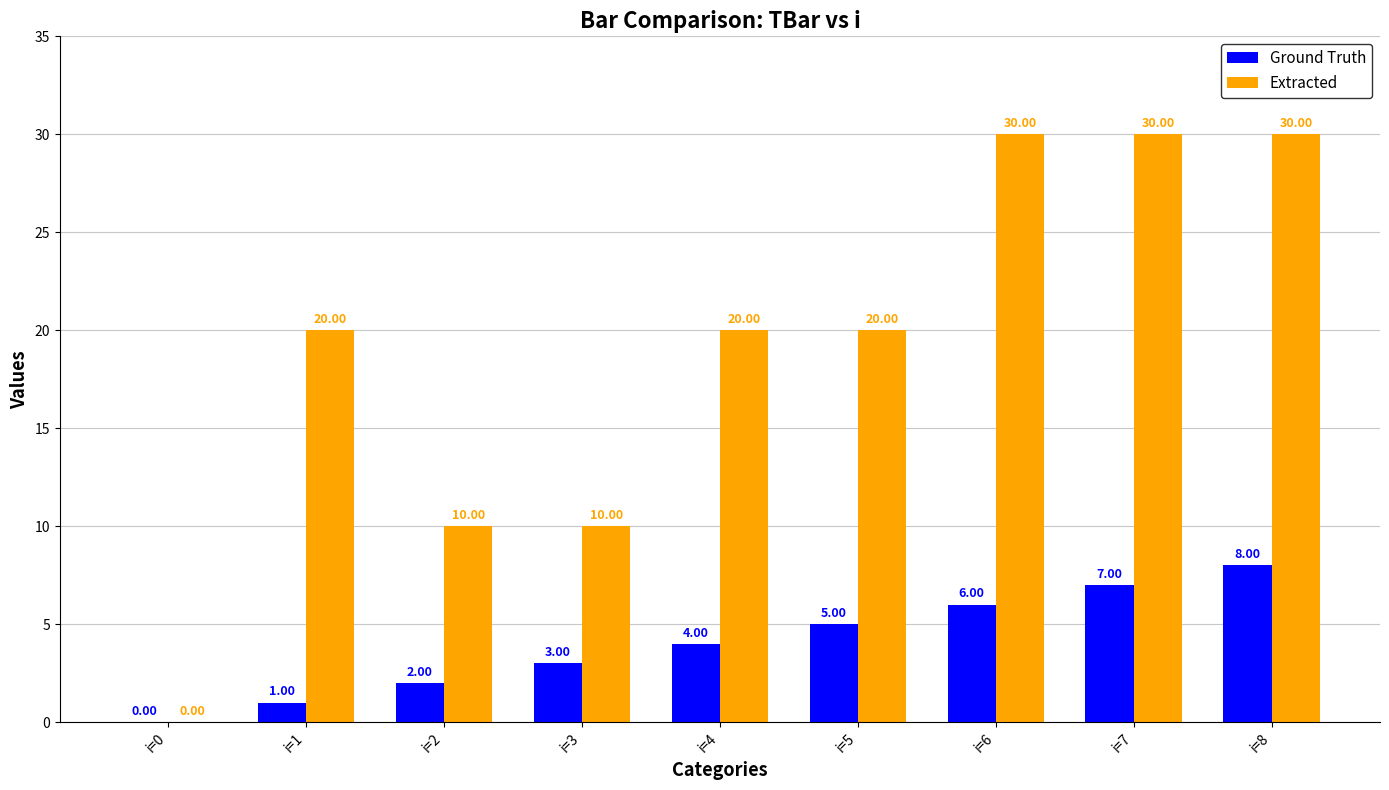

Which series has the widest spread of values?

Extracted